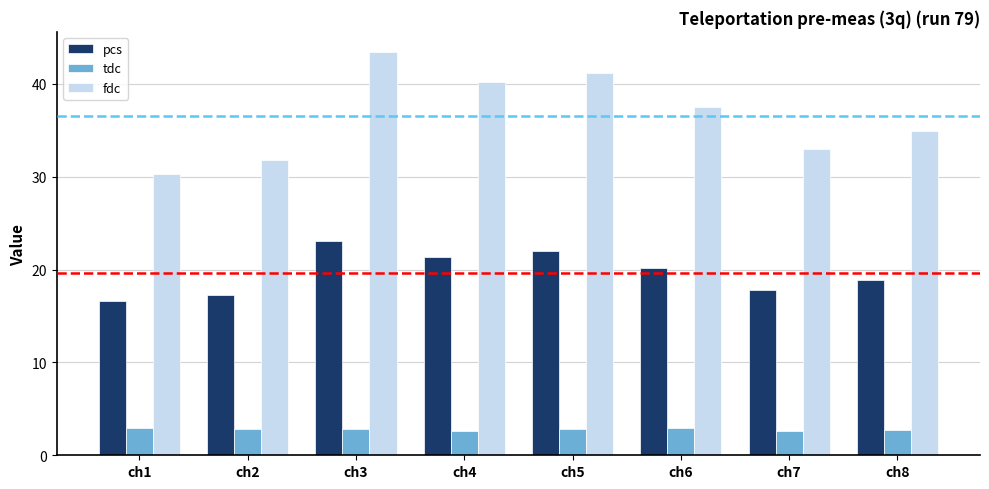

The value of tdc at ch7 is 2.6. True or false?

True